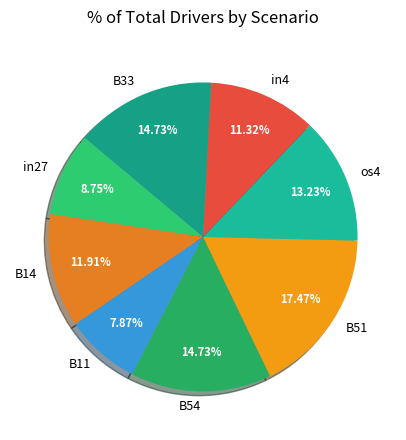

How many slices are in this pie chart?

8